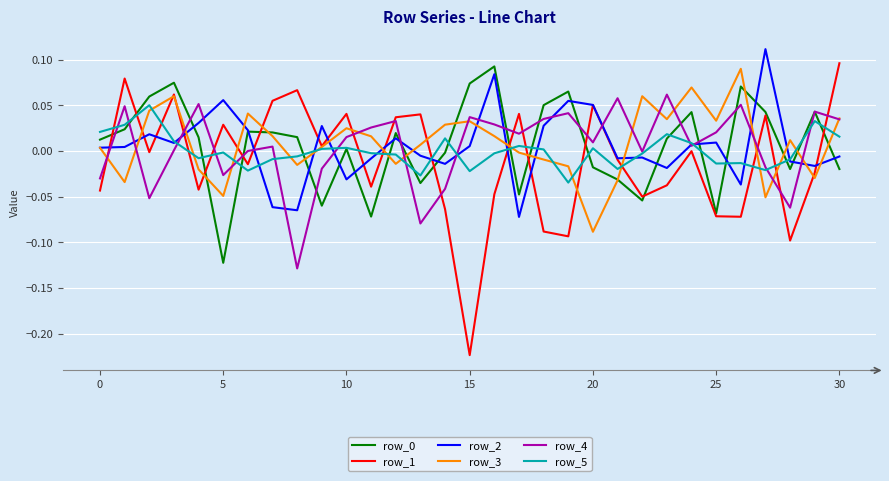

Which series has the widest spread of values?

row_1